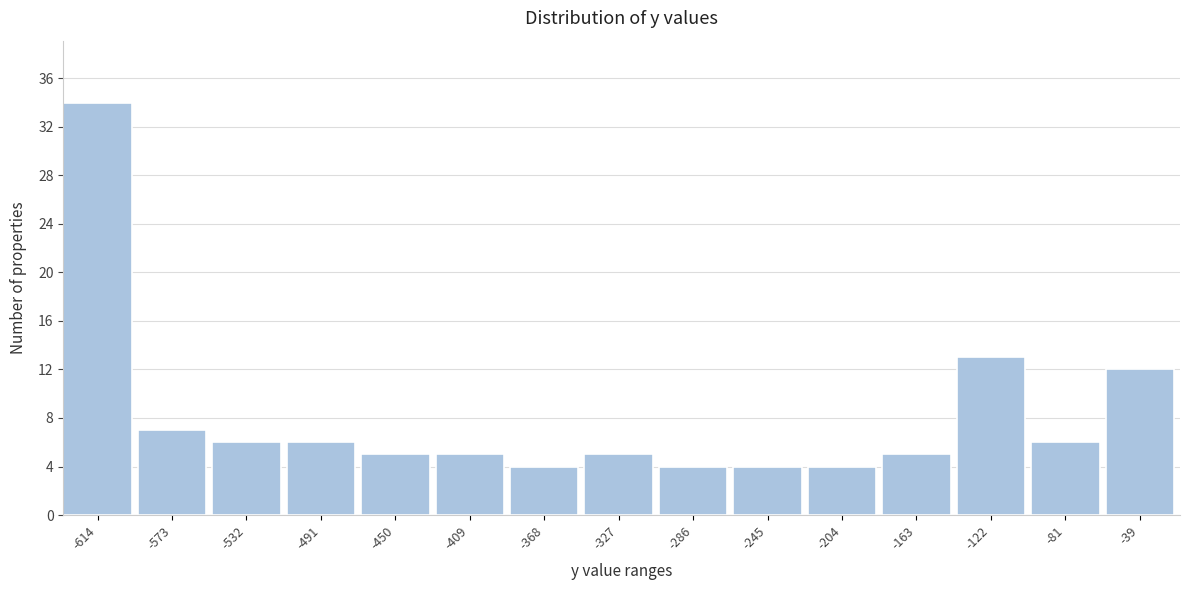

Reading right to left, list all the values displayed in this chart.

-39=12	-81=6	-122=13	-163=5	-204=4	-245=4	-286=4	-327=5	-368=4	-409=5	-450=5	-491=6	-532=6	-573=7	-614=34